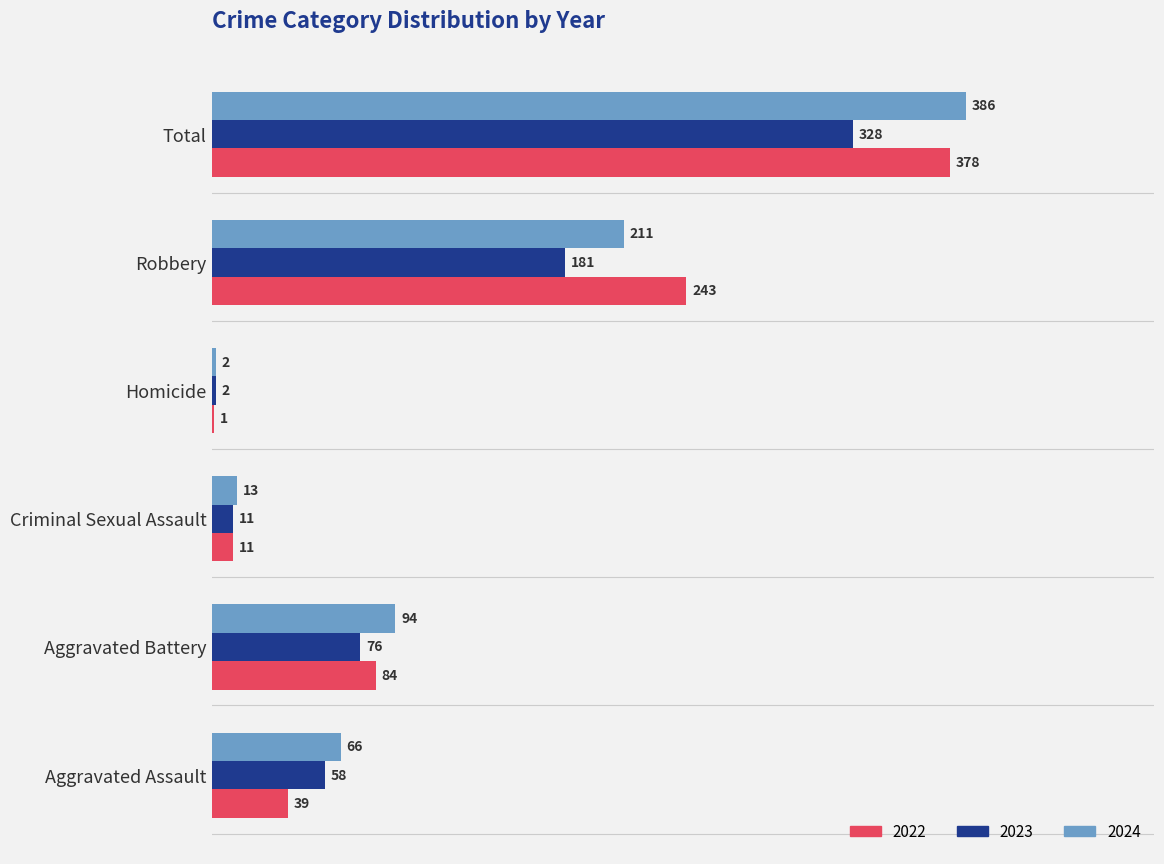

Which series has the widest spread of values?

2024